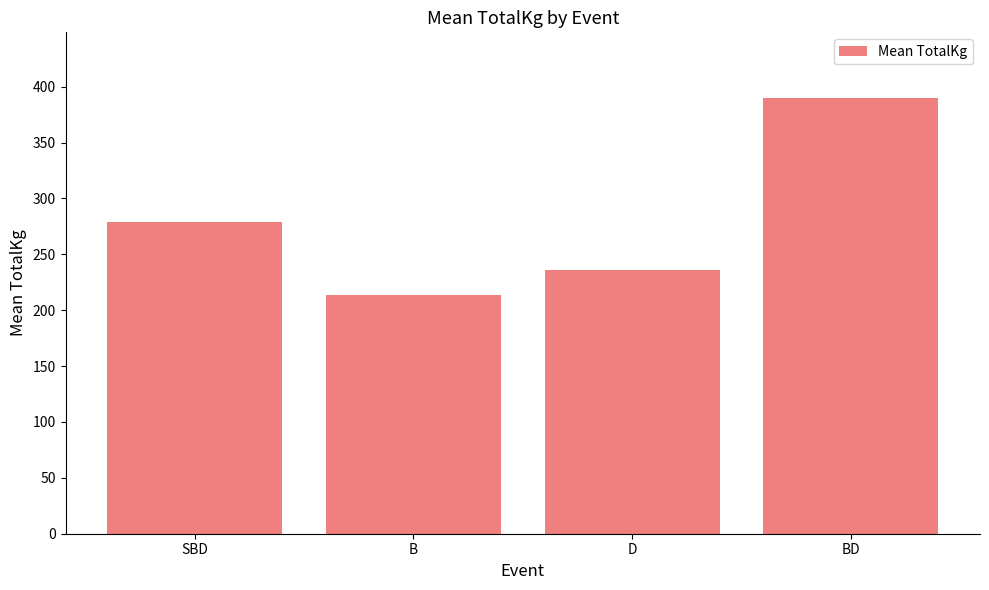

Count the number of categories in the chart.

4